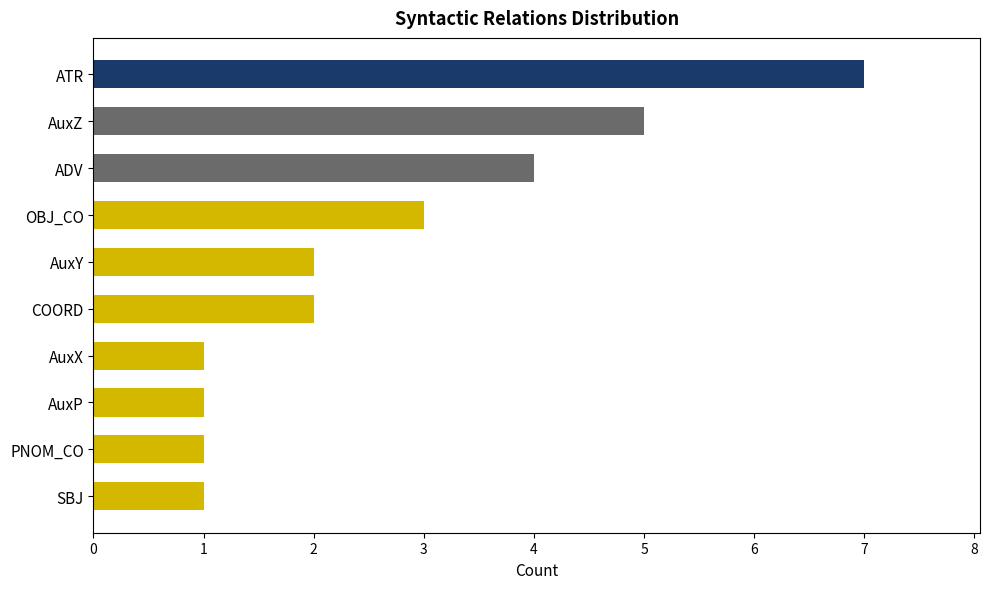

What is the average value?

3